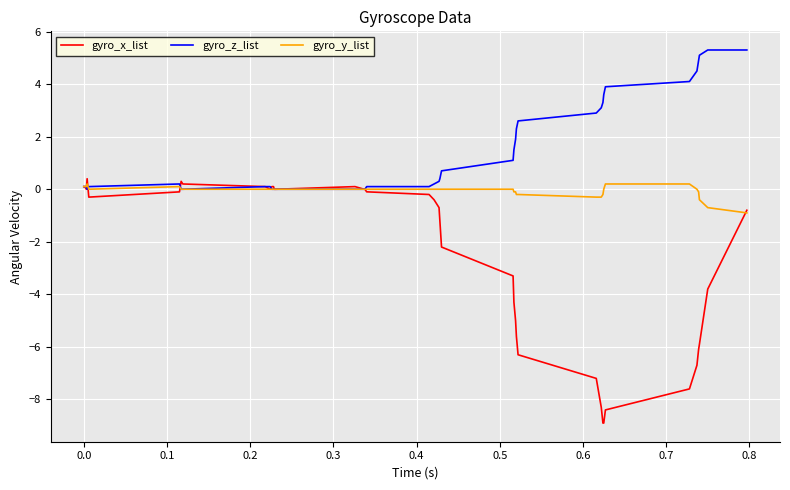

True or false: gyro_y_list and gyro_z_list cross at least once.

True